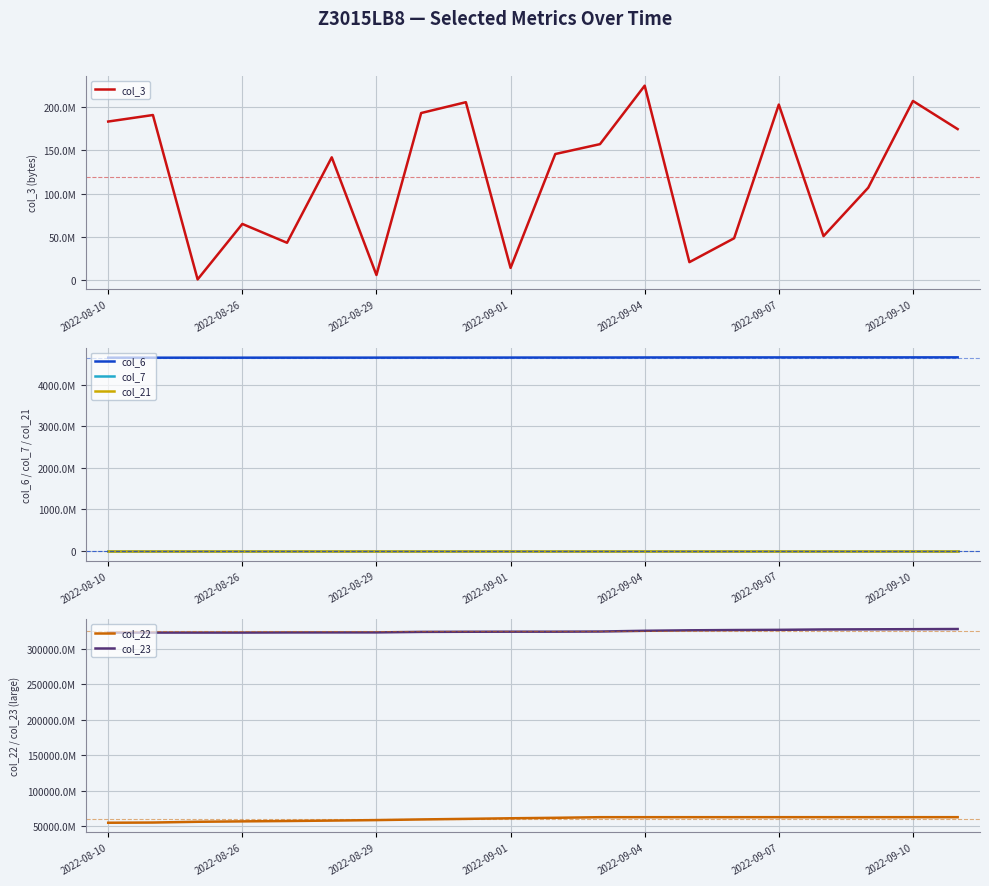

At 2022-08-10, list the series in order from largest to smallest.

col_23, col_22, col_6, col_3, col_7, col_21